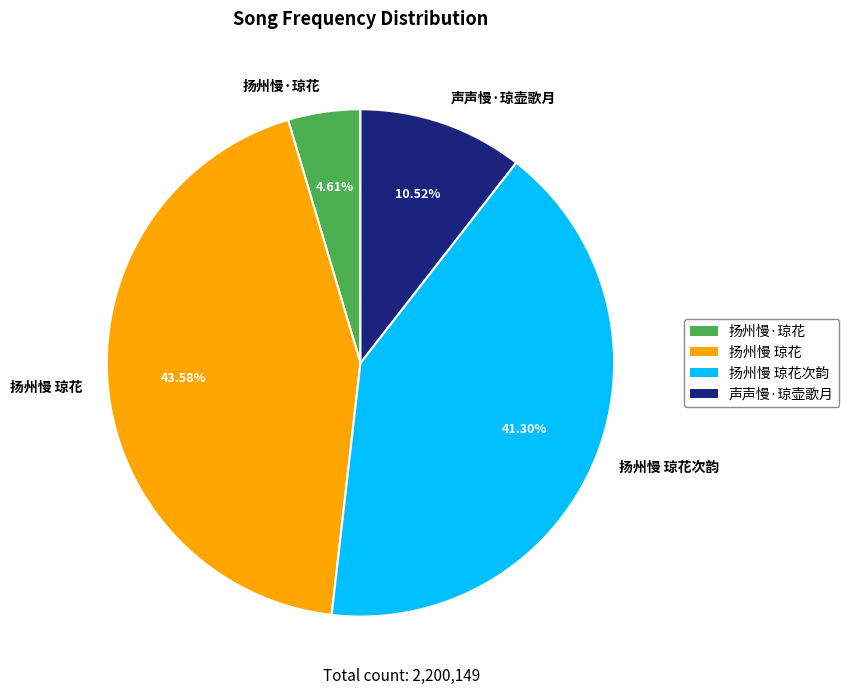

True or false: 扬州慢 琼花次韵 accounts for 48% of the total.

False